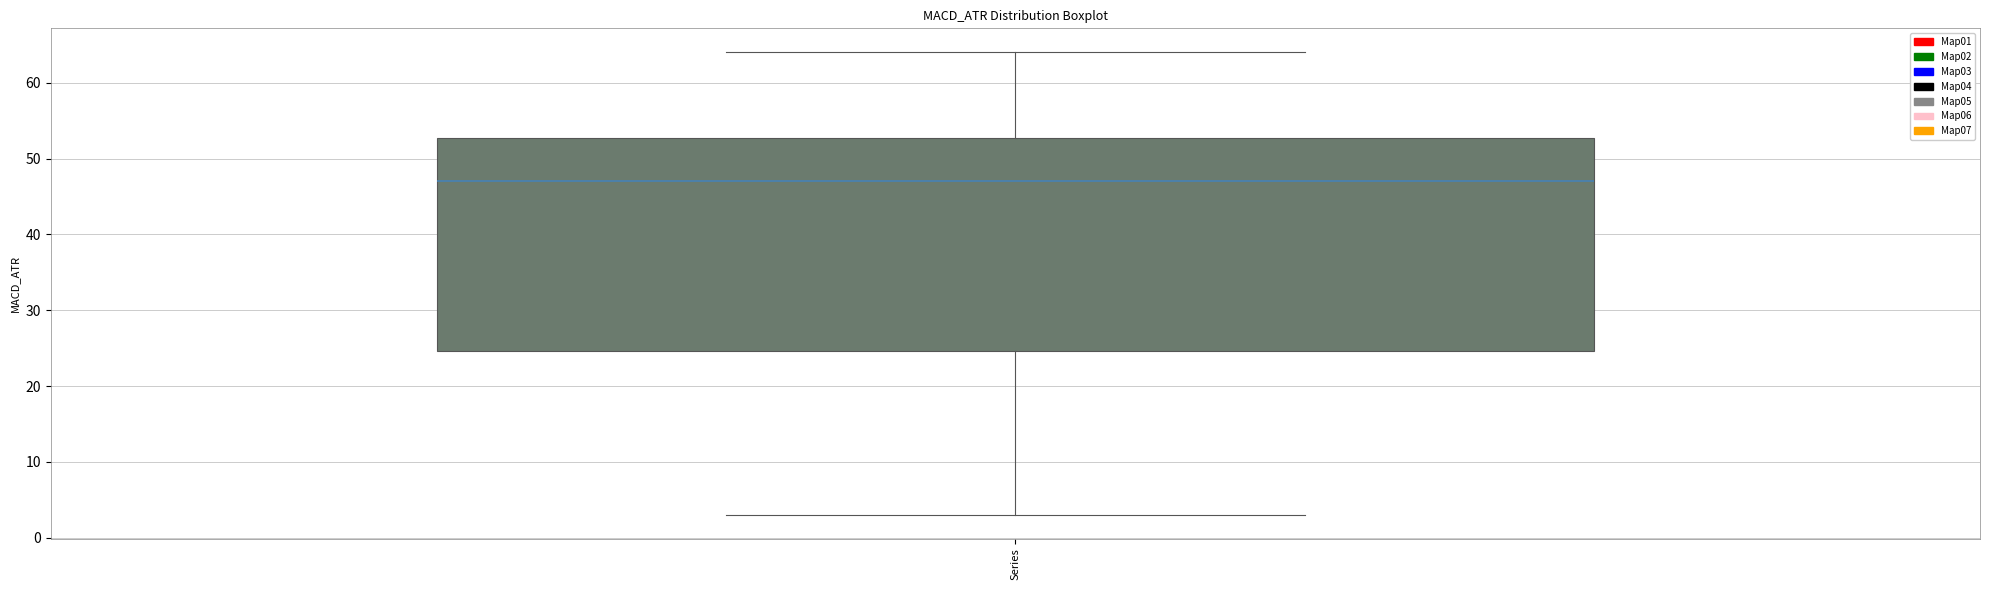

Where is the upper edge of the box for Series on the y-axis? The values are not printed on the chart, so give them approximately, as read against the axis.

53